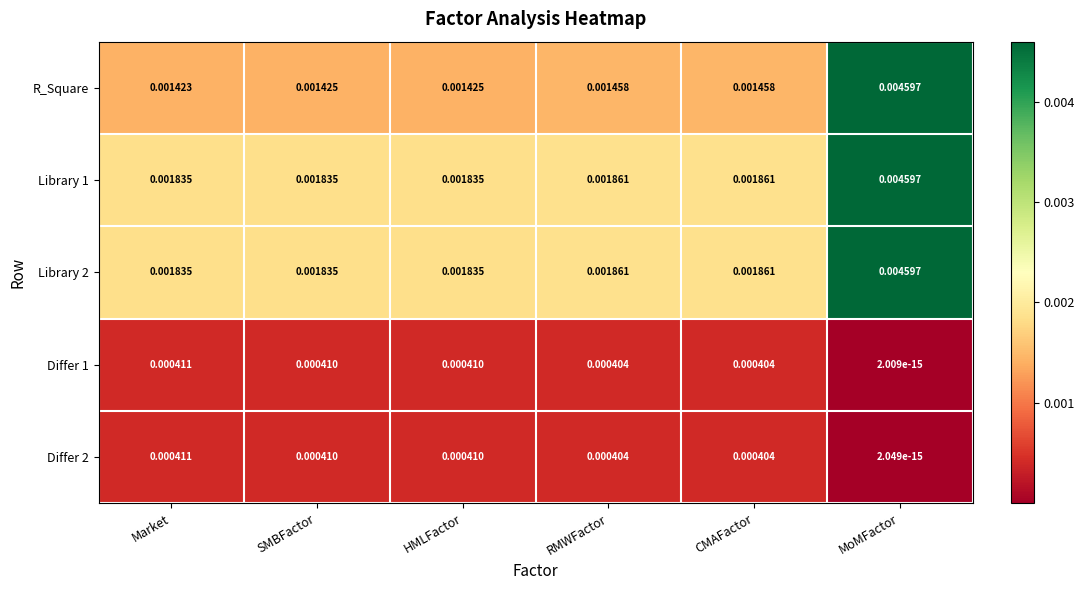

Between Market and HMLFactor, which series saw the biggest shift?

R_Square